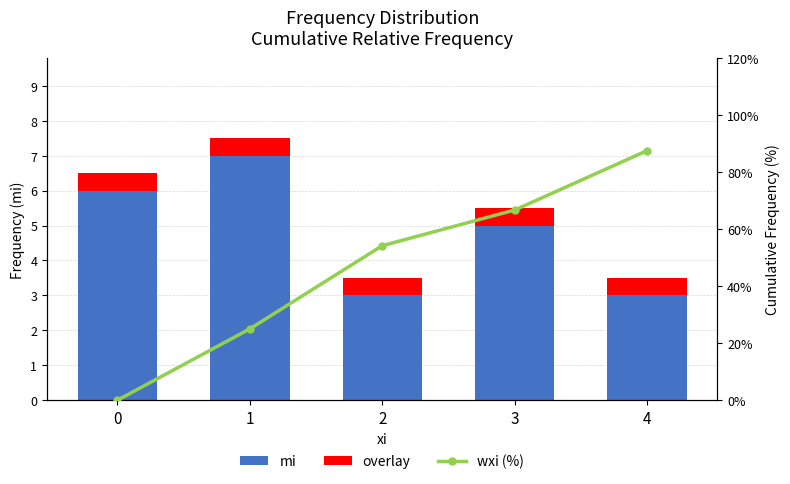

What are all the series names shown in the legend?

mi, overlay, wxi (%)